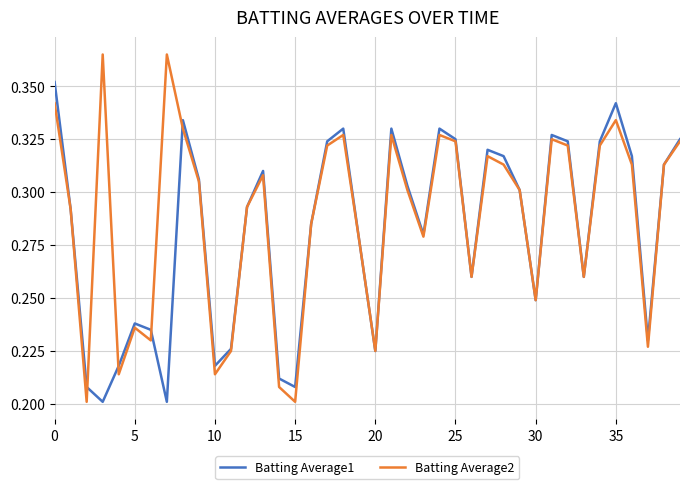

Rank the series by their maximum value, from highest to lowest.

Batting Average2, Batting Average1